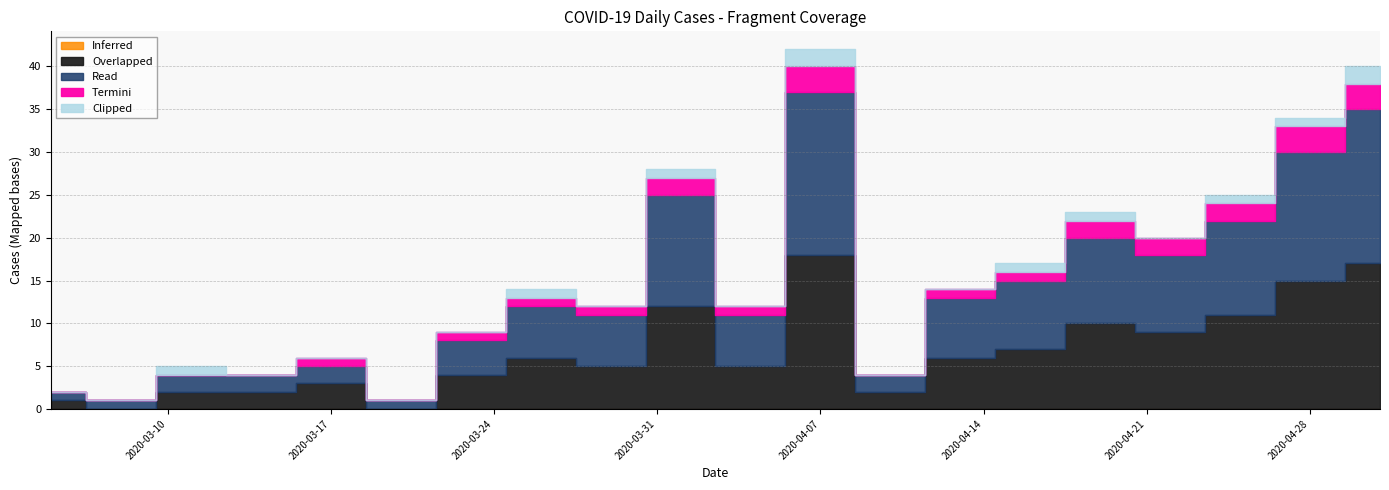

What is the label of the 1st point from the right?

2020-05-01